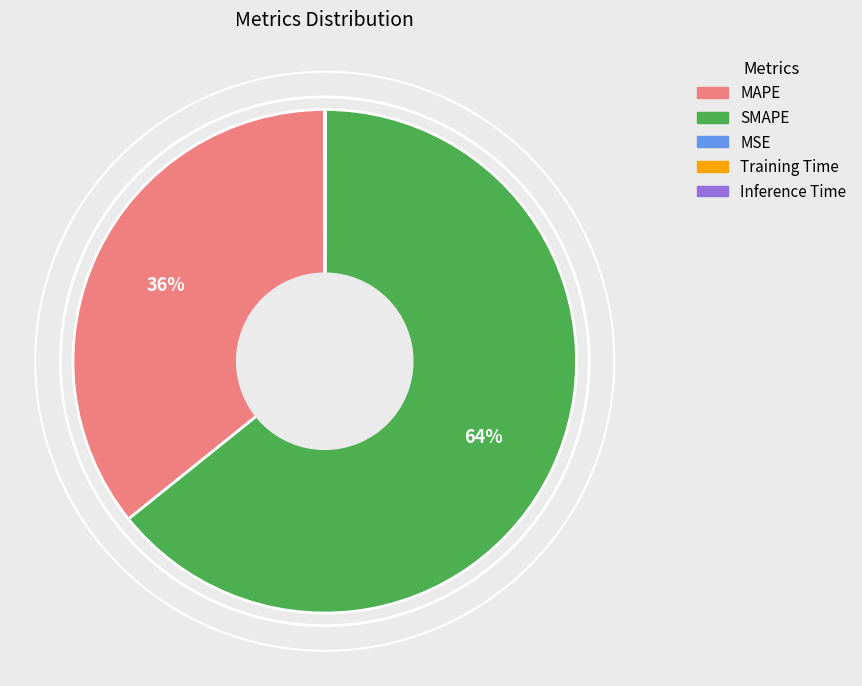

What is the largest slice in the pie chart?

SMAPE